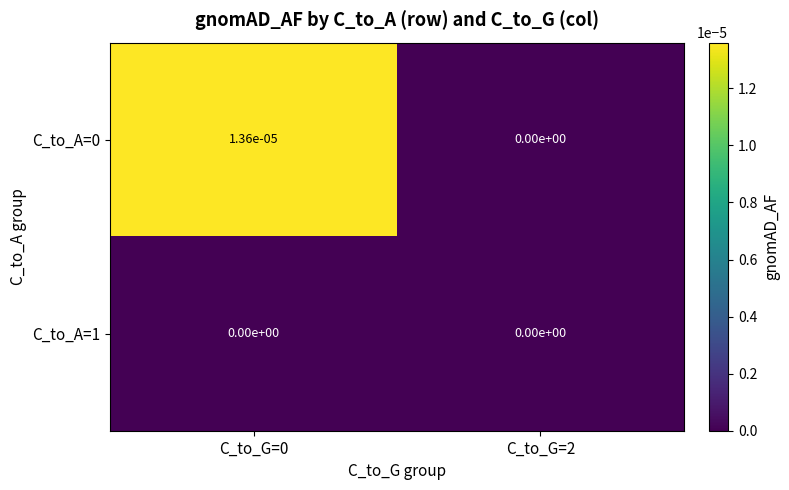

The value of C_to_A=1 at C_to_G=0 is 0.0. True or false?

True